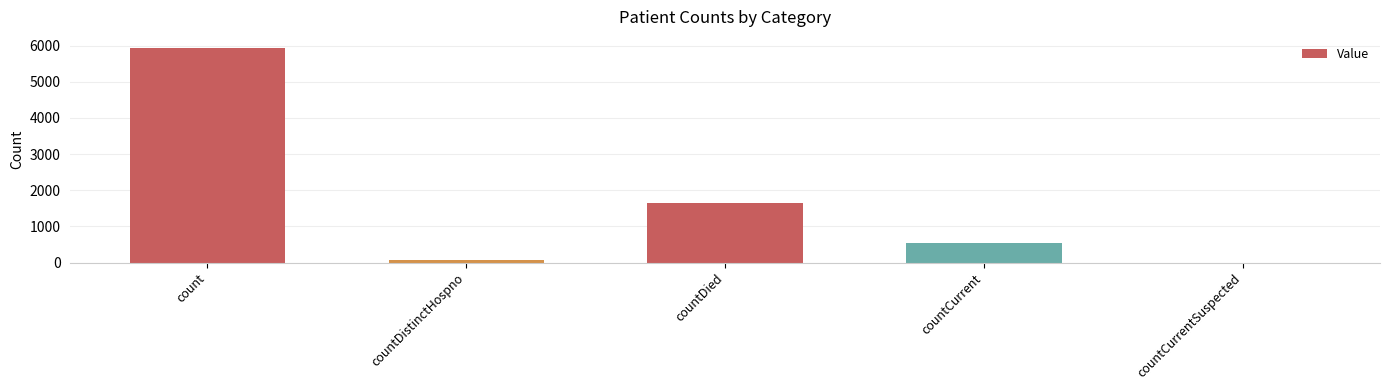

What is the greatest value displayed?

5943